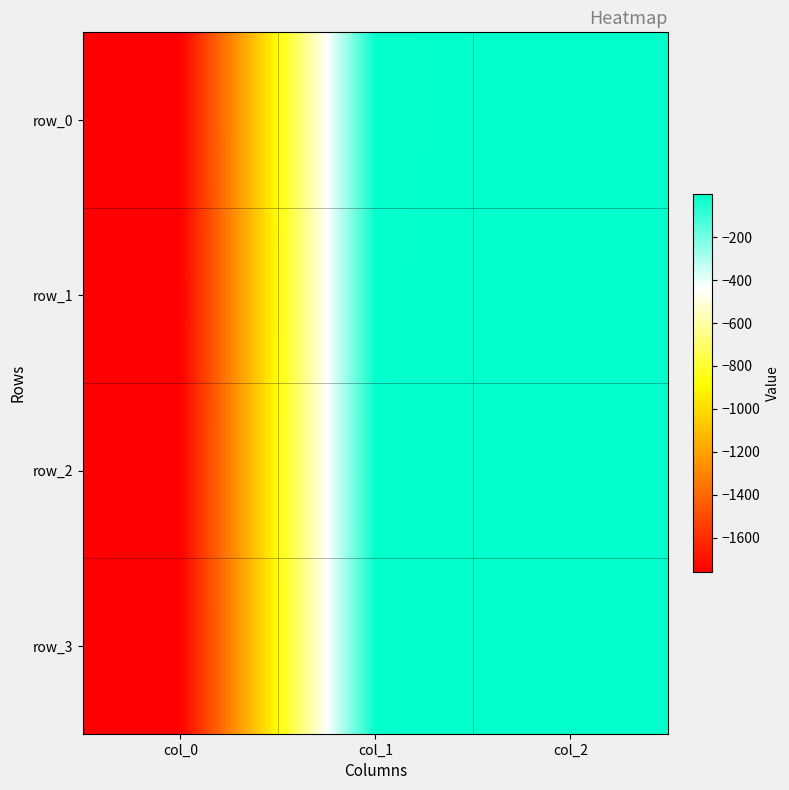

Which series has the largest total across all categories?

row_2